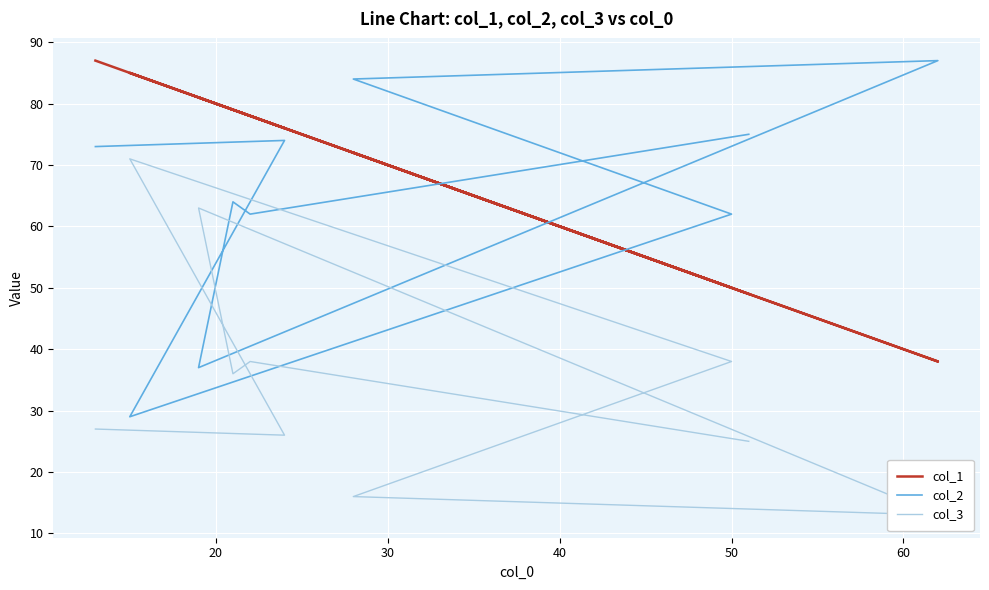

True or false: col_2 has a value of 35 at 20.

False